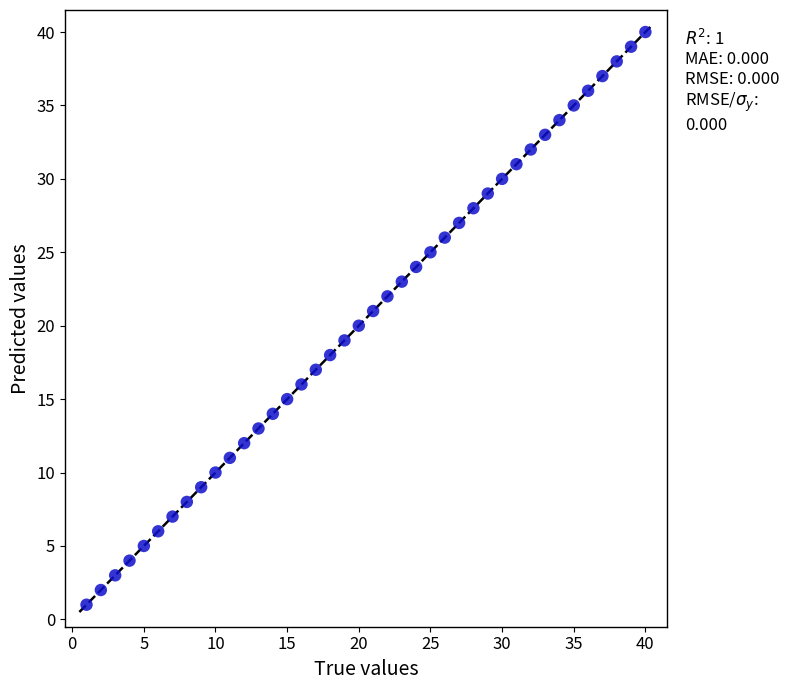

What is the range of Y values (max minus min)?

39